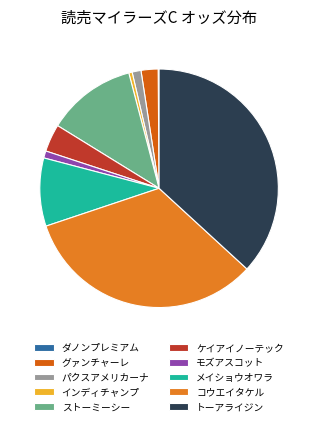

Is it true that メイショウオワラ is 21% of the pie?

False